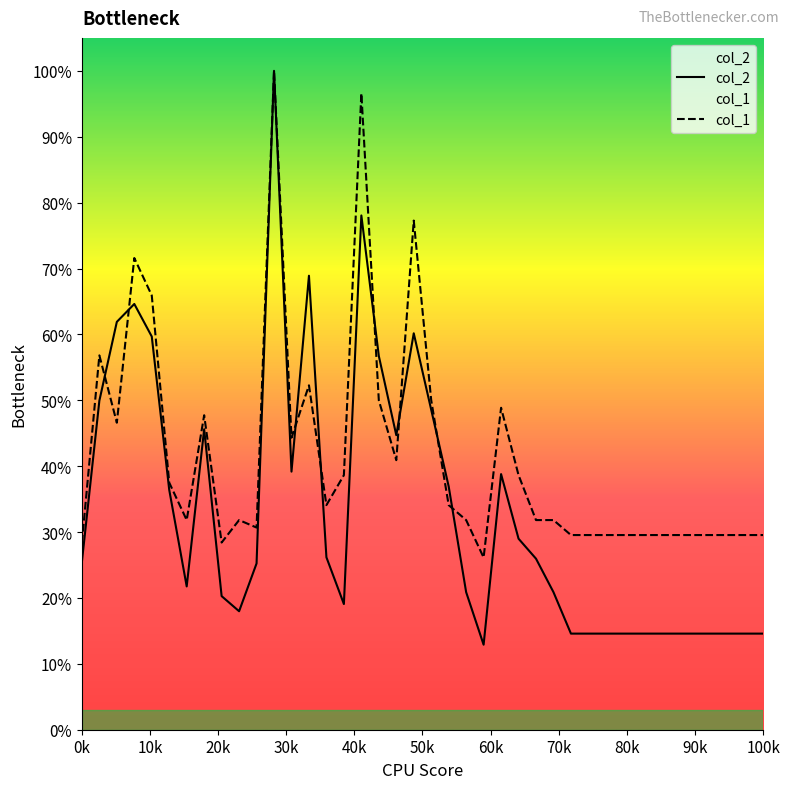

What is the total value across all series at 25?

6750.7